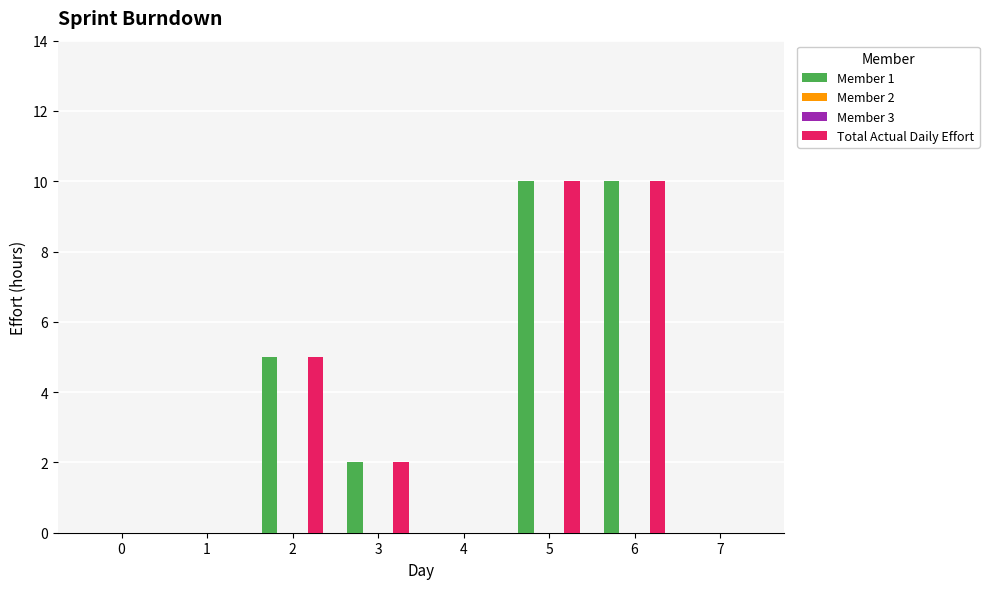

How many values in the Member 1 series exceed 2?

3